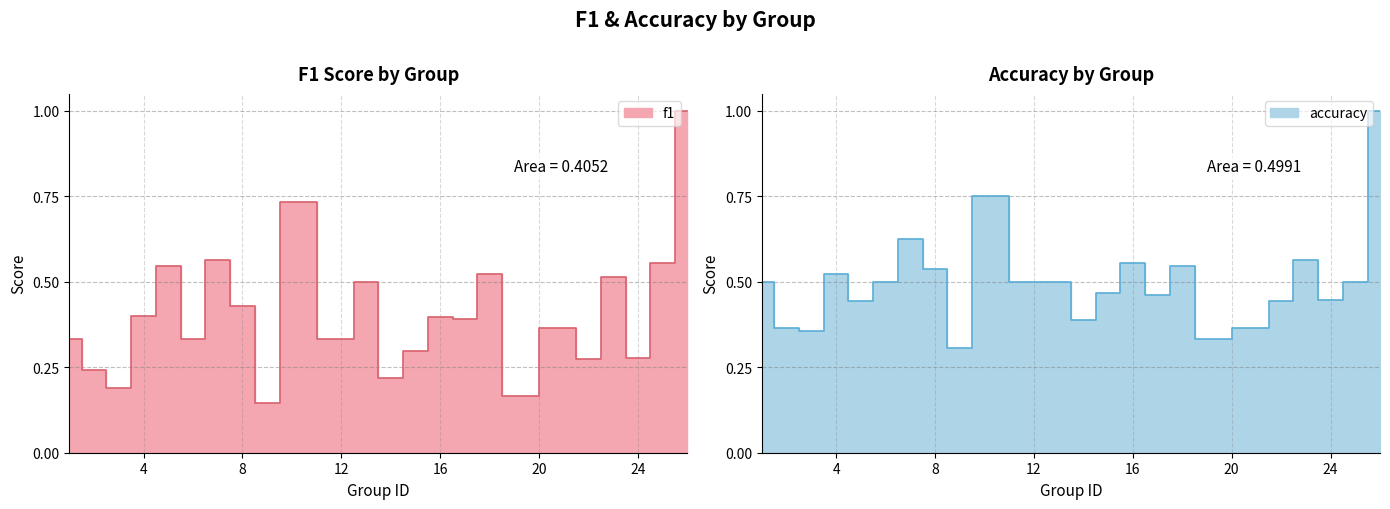

What is the minimum value for accuracy?

0.3